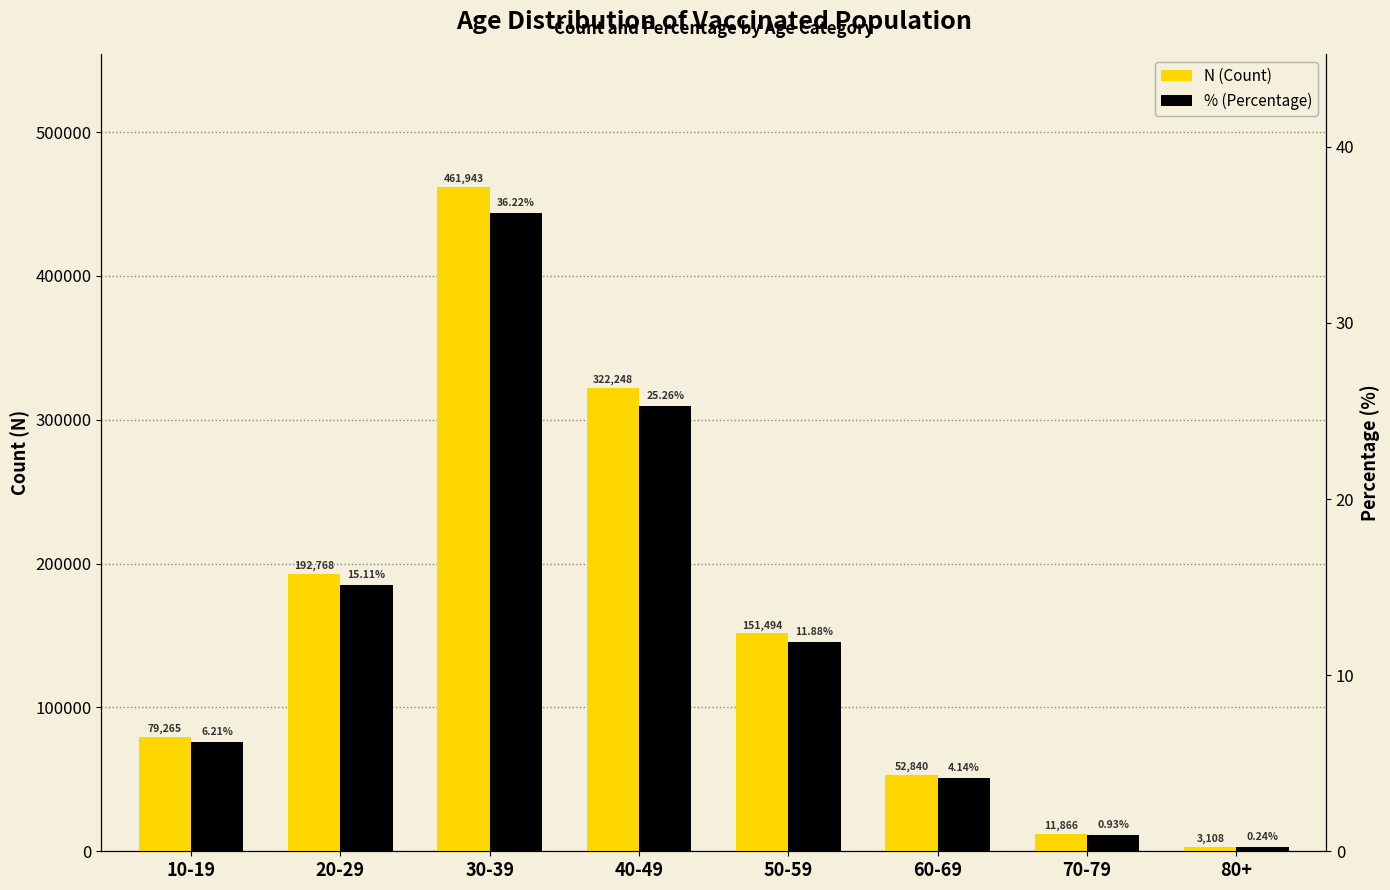

True or false: N (Count) has a value of 79265.0 at 10-19.

True